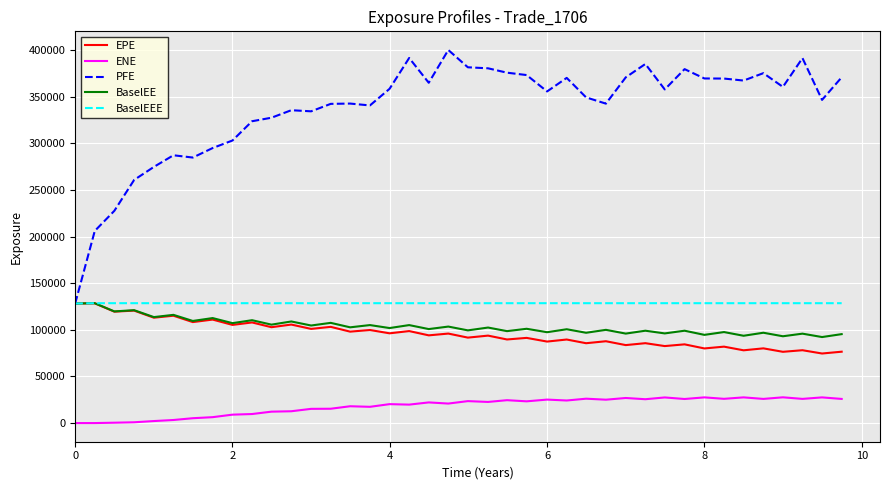

Which series has the largest total across all categories?

PFE